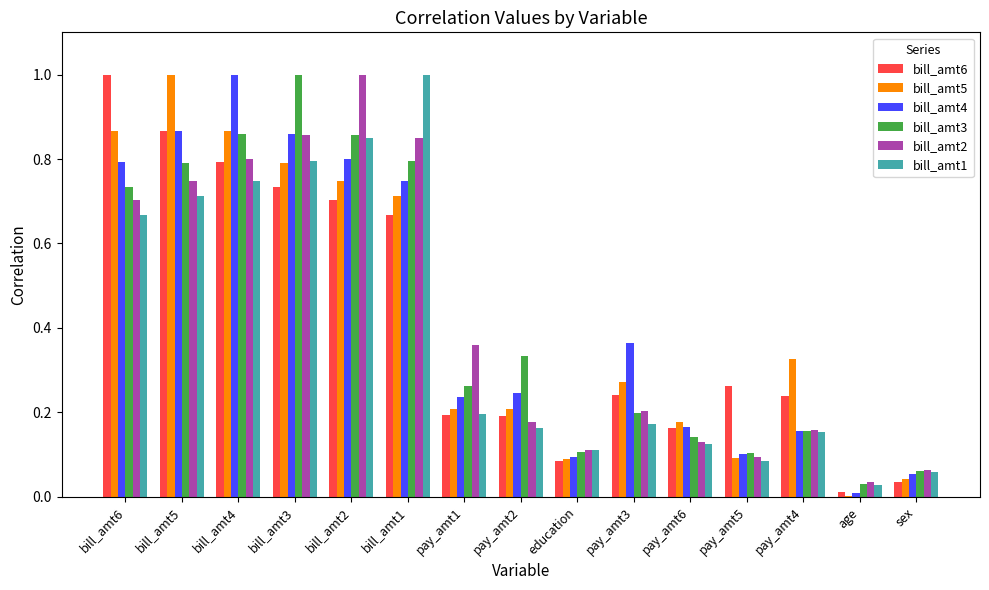

What is the total value across all series at bill_amt3?

5.0